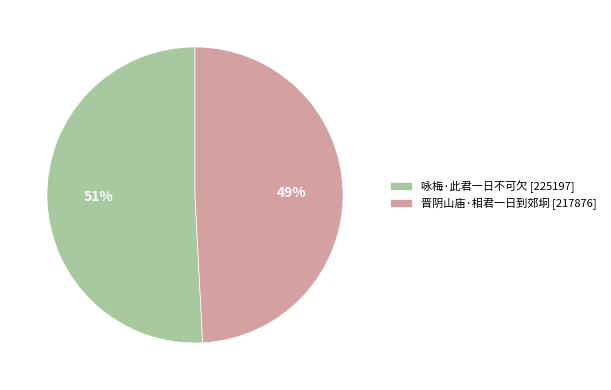

Which slice is the smallest?

晋阴山庙·相君一日到郊坰